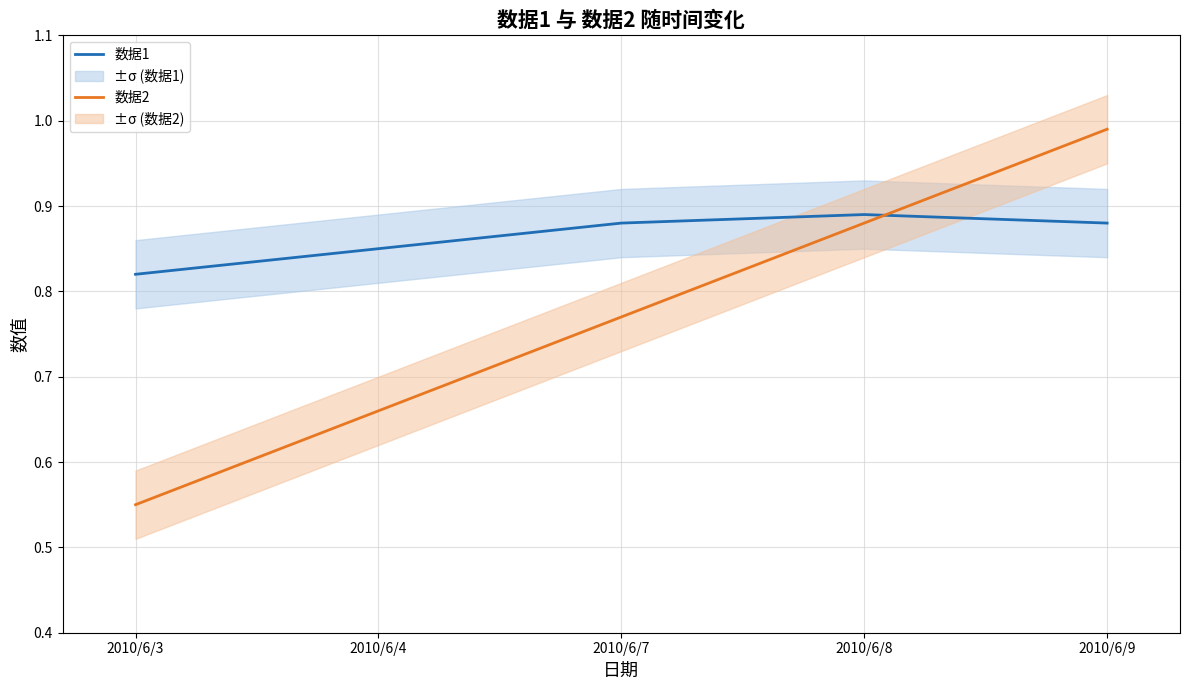

True or false: 数据1 has more than 2 interior local peaks.

False